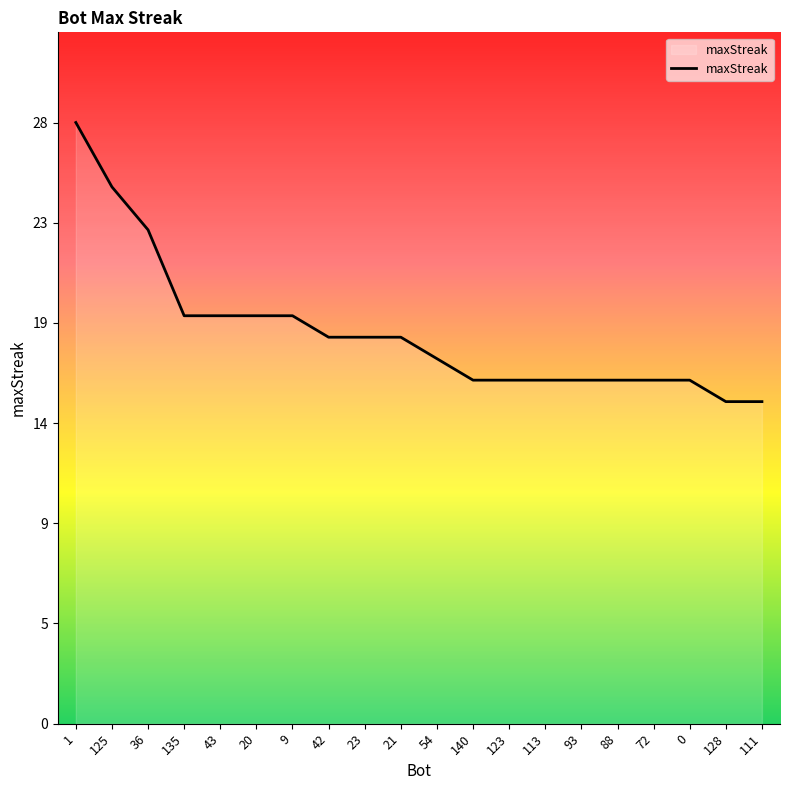

What is the label of the 4th point from the left?

135